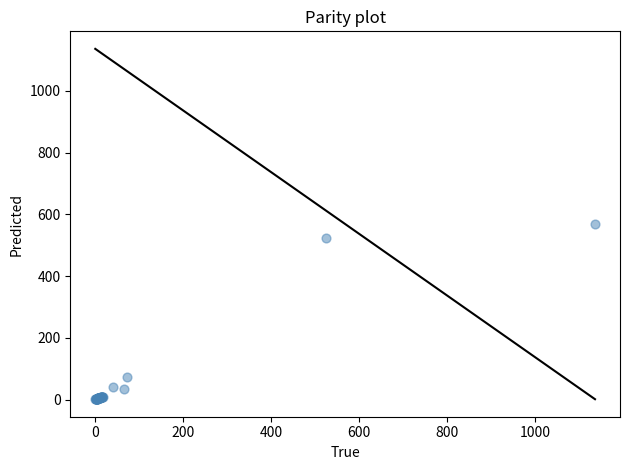

What Y value in the scatter plot is closest to 284?

74